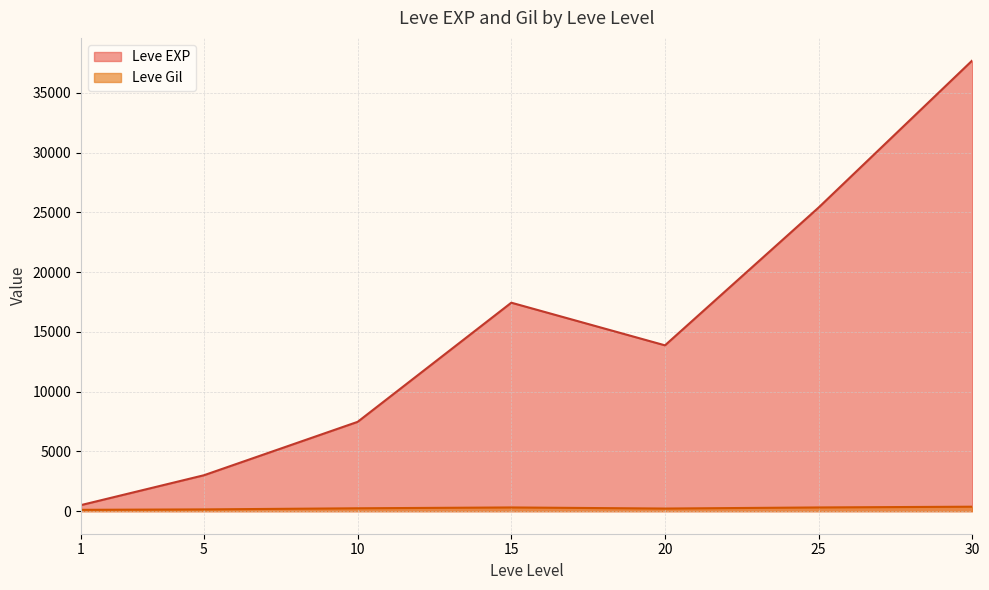

At 5, list the series in order from largest to smallest.

Leve EXP, Leve Gil